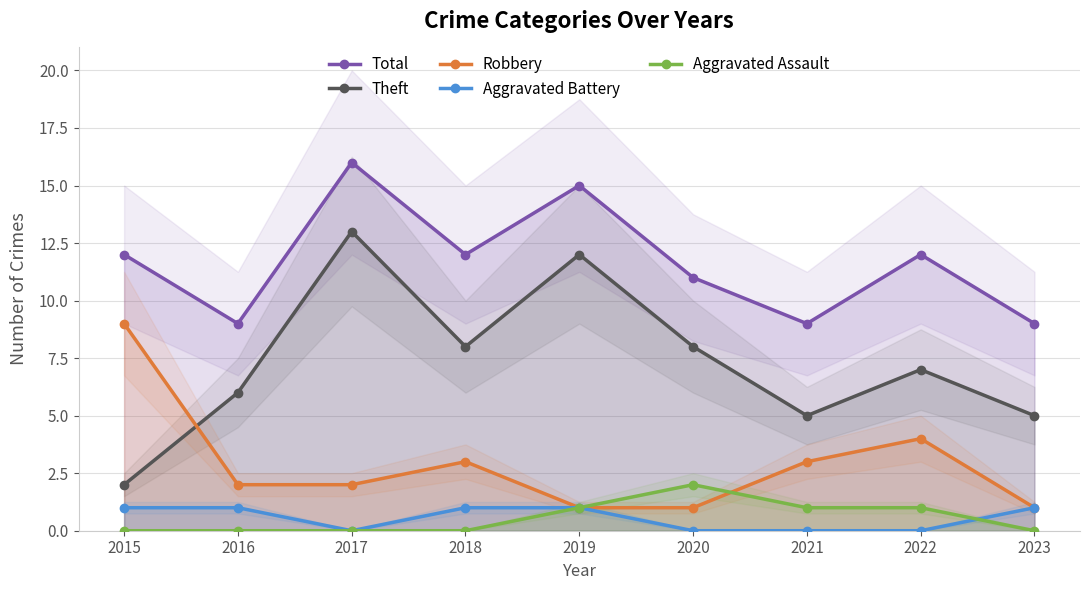

Reading left to right, list all the values displayed in this chart.

Total: 12	9	16	12	15	11	9	12	9
Theft: 2	6	13	8	12	8	5	7	5
Robbery: 9	2	2	3	1	1	3	4	1
Aggravated Battery: 1	1	0	1	1	0	0	0	1
Aggravated Assault: 0	0	0	0	1	2	1	1	0